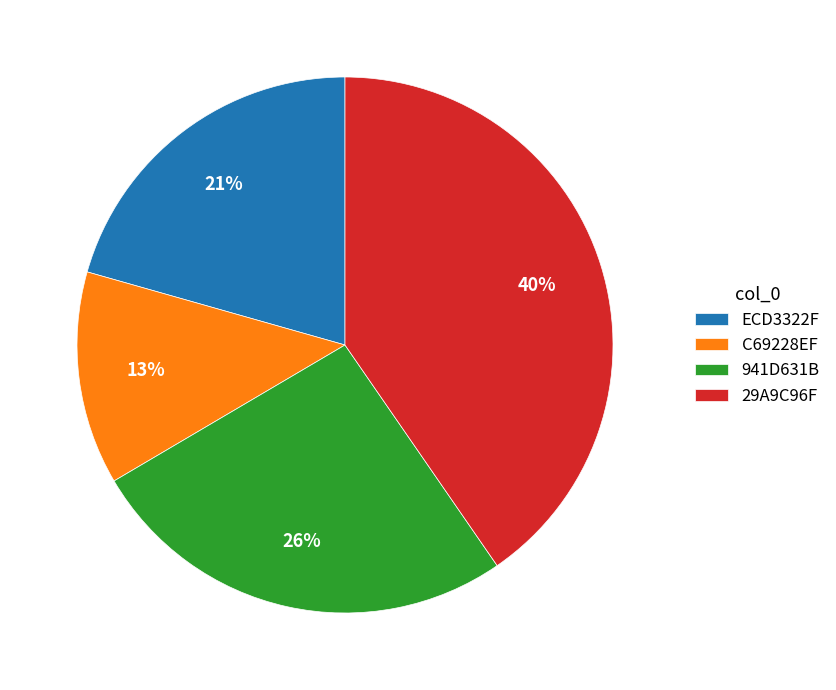

Count the number of slices in the pie.

4